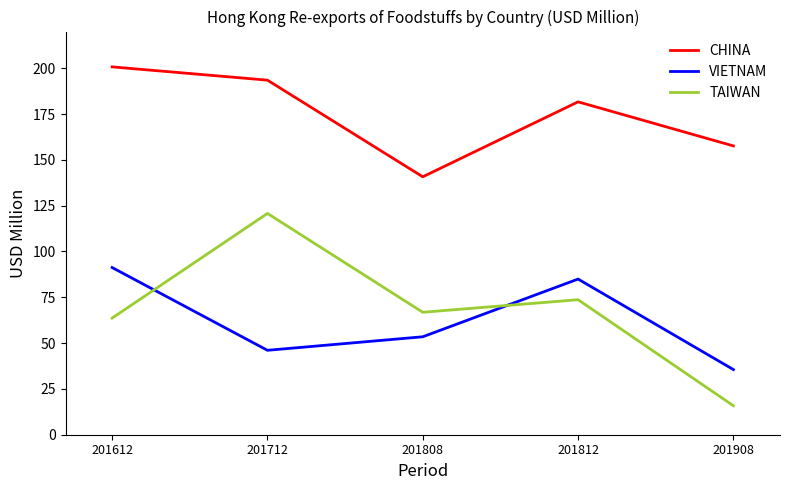

How many lines are shown in the chart?

3